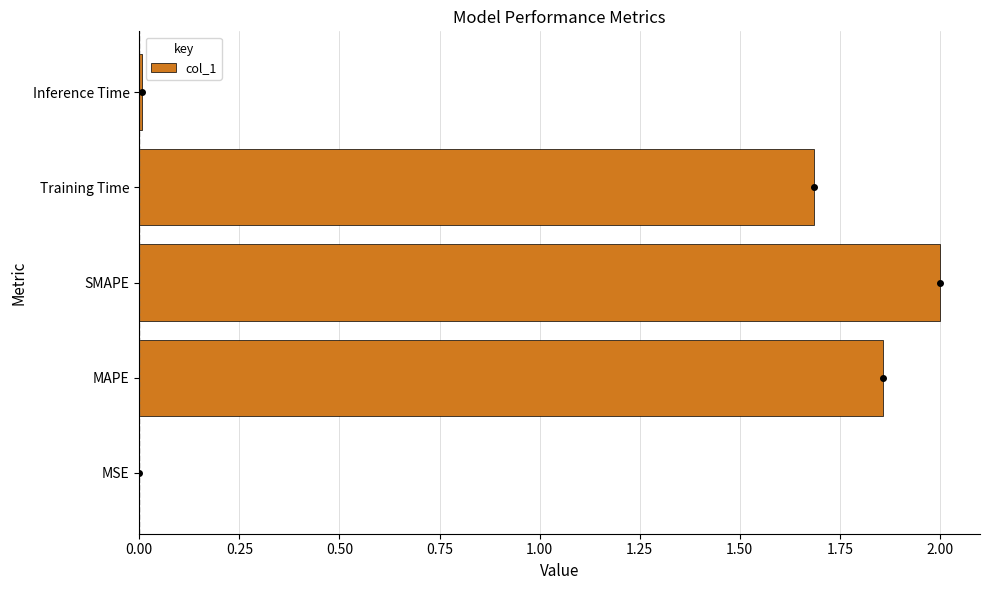

Is it true that the value at Training Time is 0.7?

False